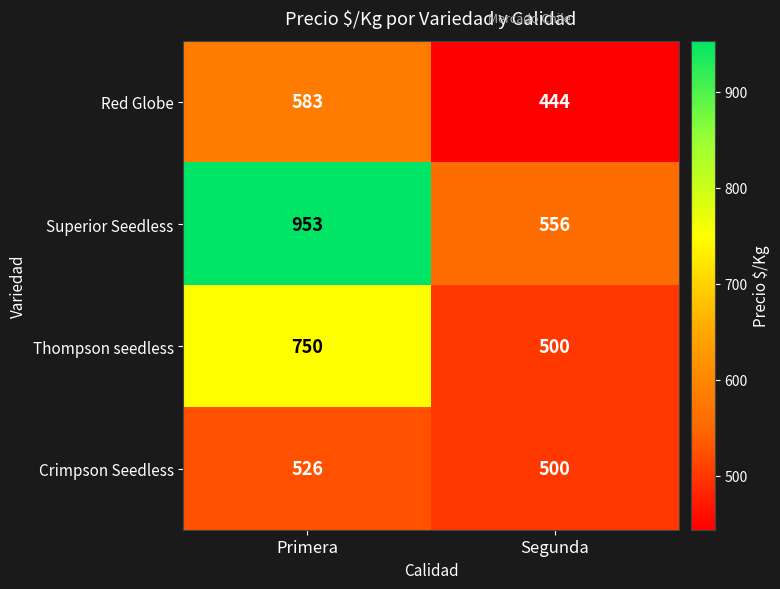

The Red Globe series shows 989 at Primera. True or false?

False